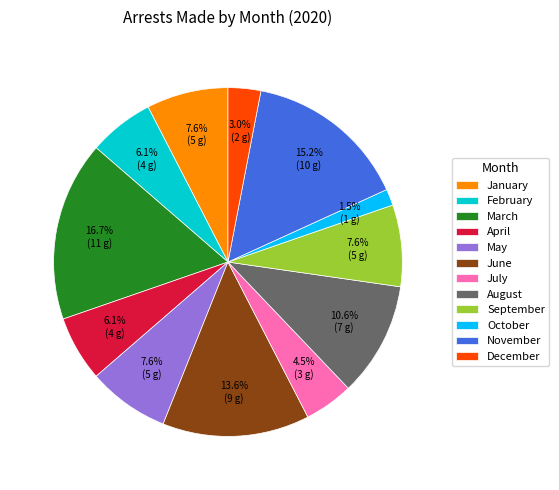

Combined, do March and September account for over 50%?

No